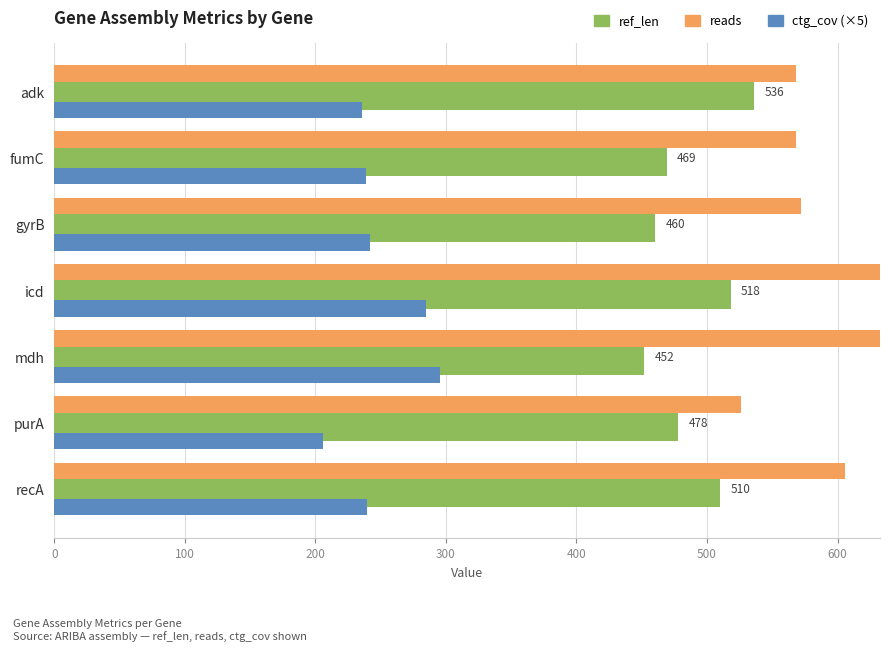

The ref_len series shows 536.0 at adk. True or false?

True